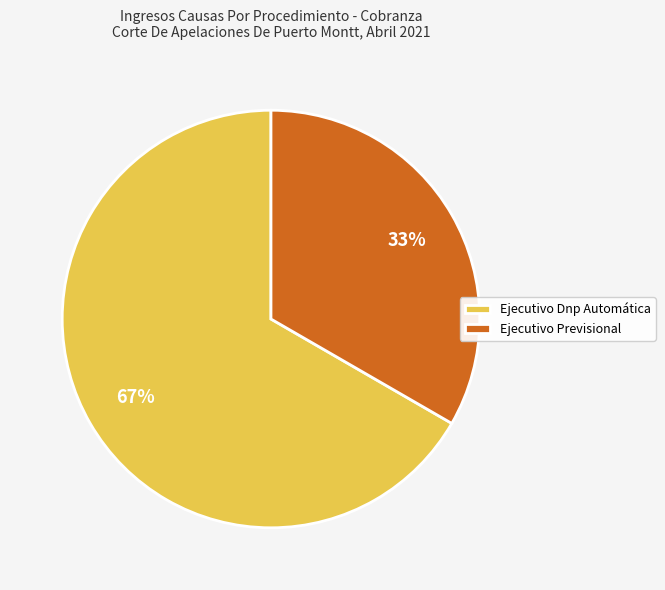

Does Ejecutivo Previsional represent more than half of the total?

No